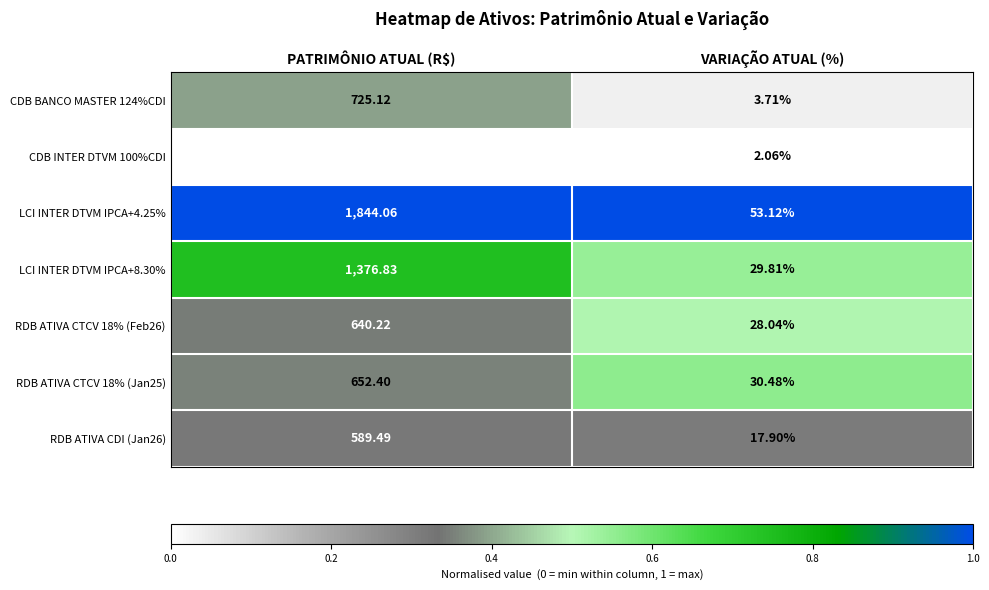

Rank the categories by CDB BANCO MASTER 124%CDI value from highest to lowest.

PATRIMÔNIO ATUAL (R$), VARIAÇÃO ATUAL (%)